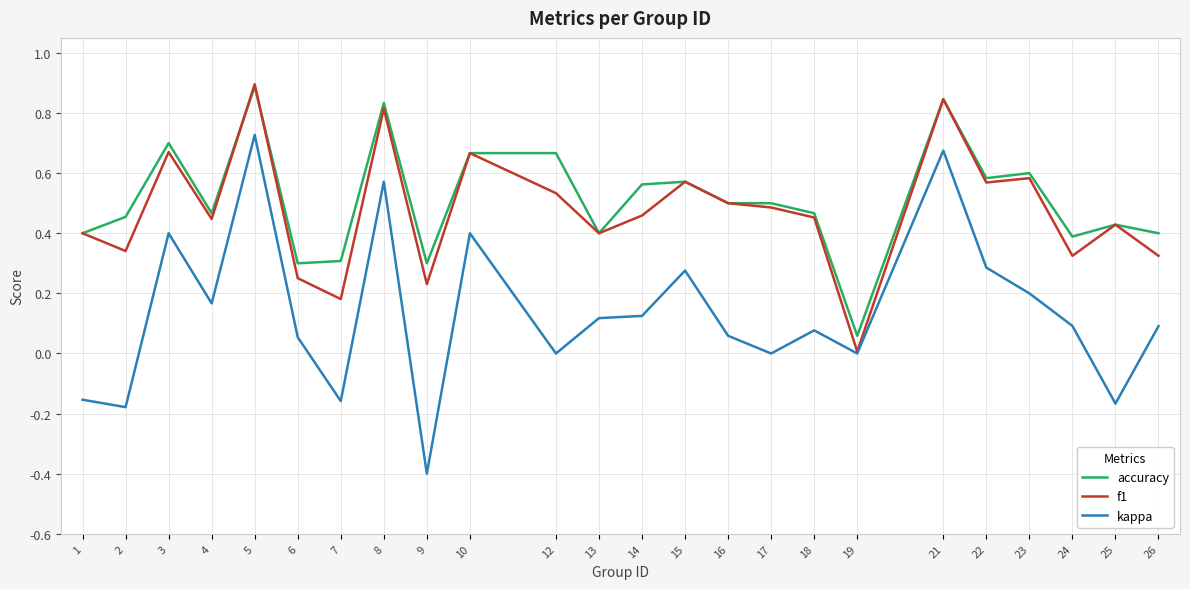

True or false: kappa and accuracy cross at least once.

False